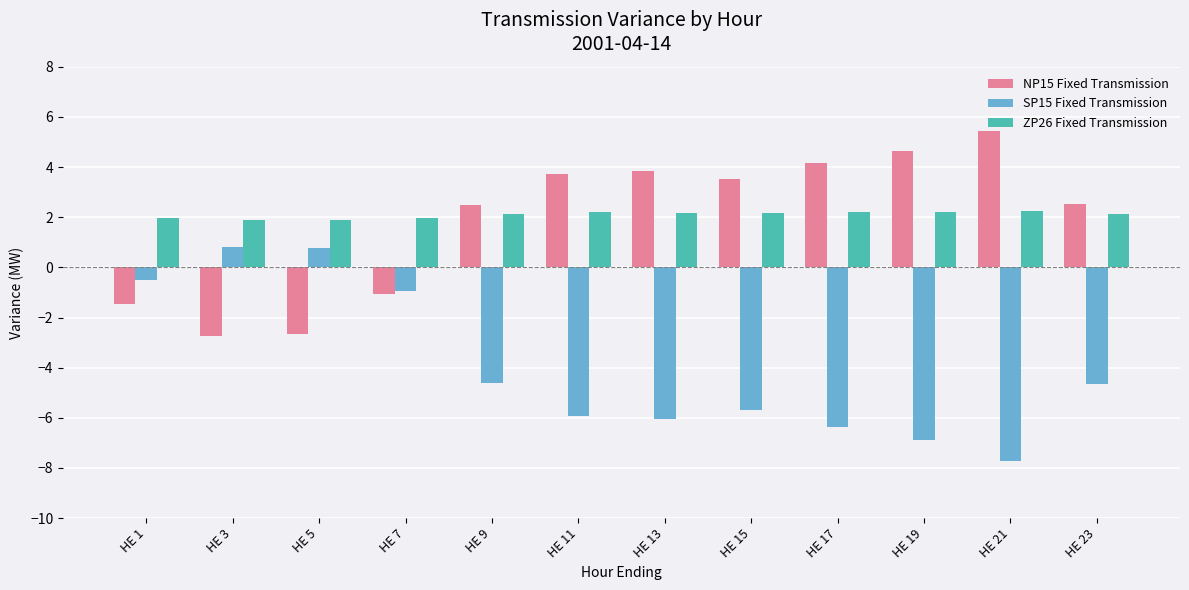

The NP15 Fixed Transmission series shows 5.5 at HE 21. True or false?

True